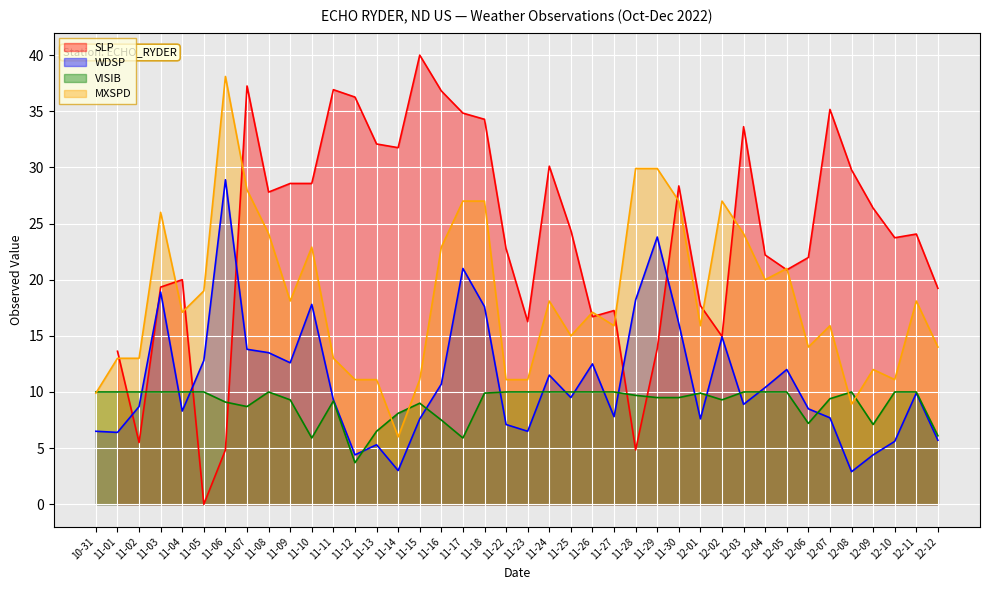

Is the value of WDSP at 12-05 greater than the value of VISIB at 11-14?

Yes